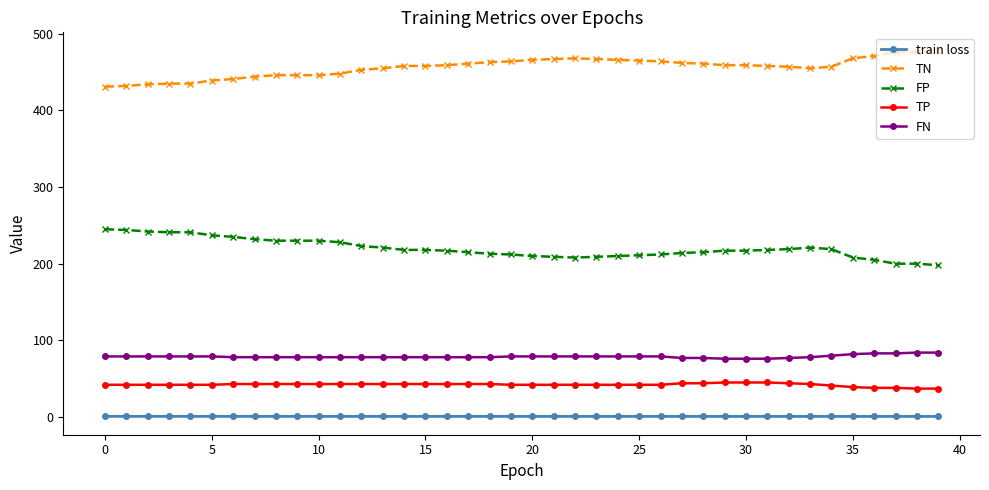

What is the sum of all FP values?

8792.0